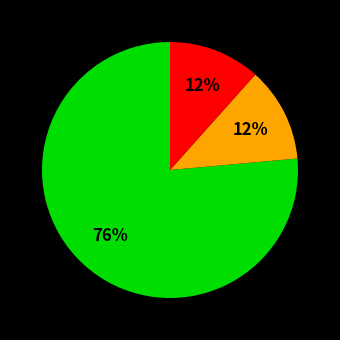

Does any single category account for the majority?

Yes